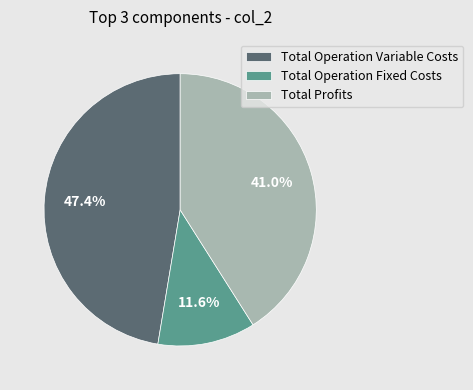

Does Total Operation Variable Costs represent more than half of the total?

No